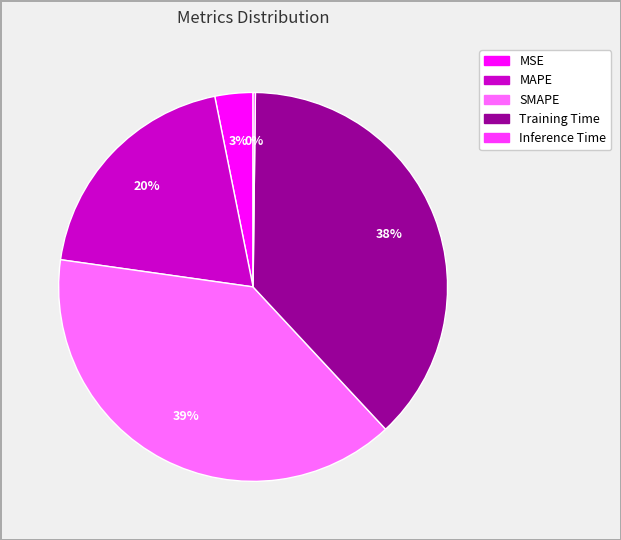

Which slice is the largest?

SMAPE